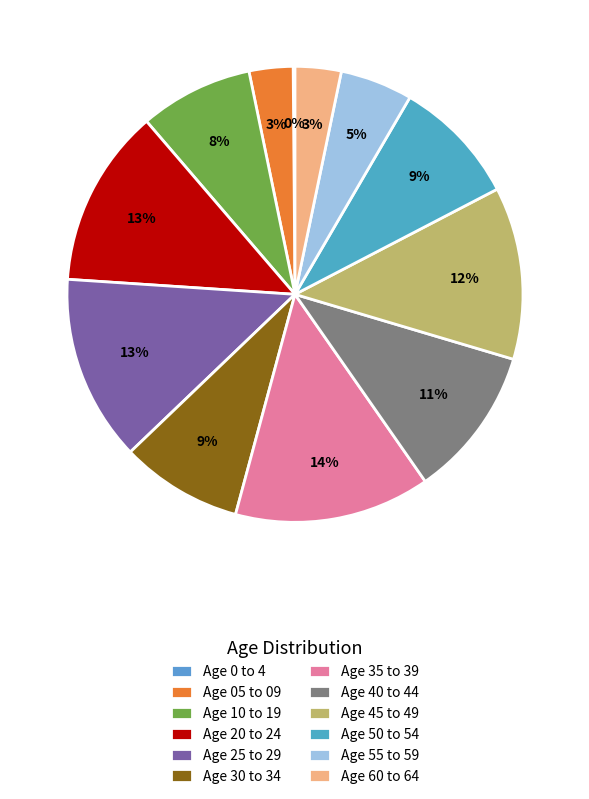

What is the largest slice in the pie chart?

Age 35 to 39